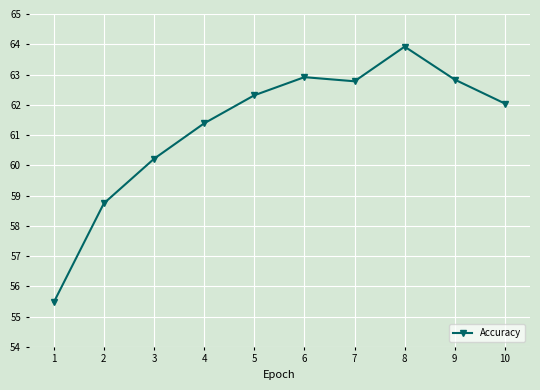

Count the number of data series in this chart.

1